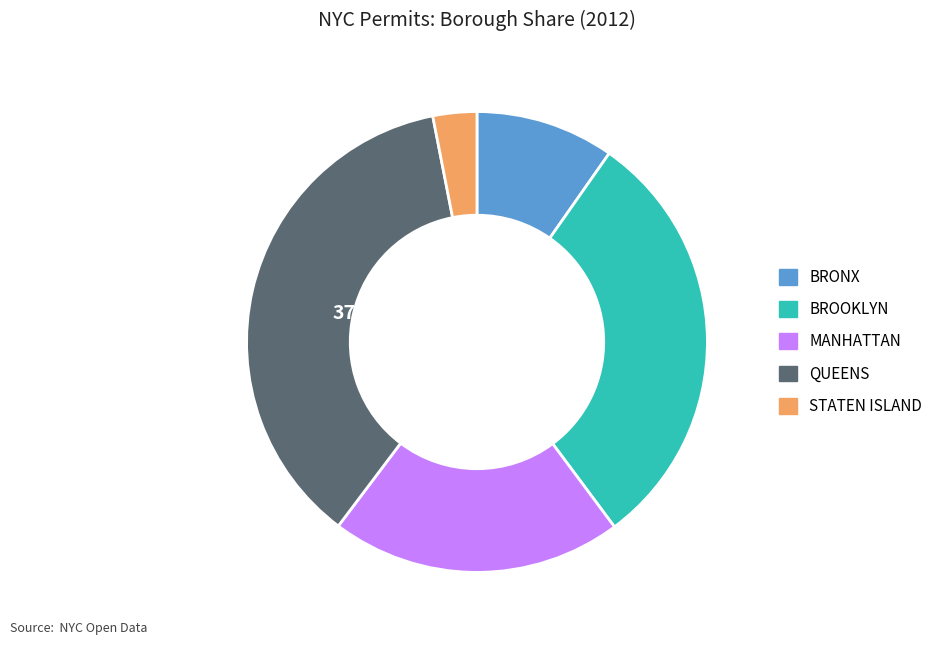

The QUEENS slice represents 37% of the pie. True or false?

True